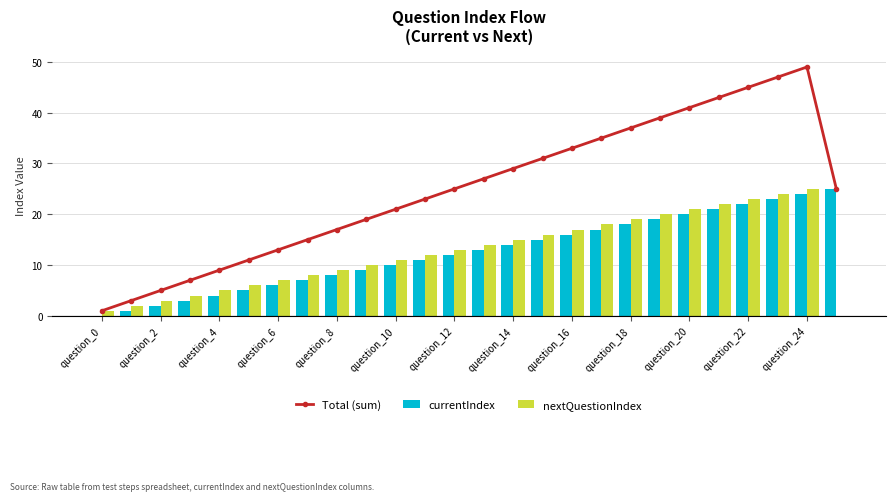

What is the average value of the currentIndex series?

12